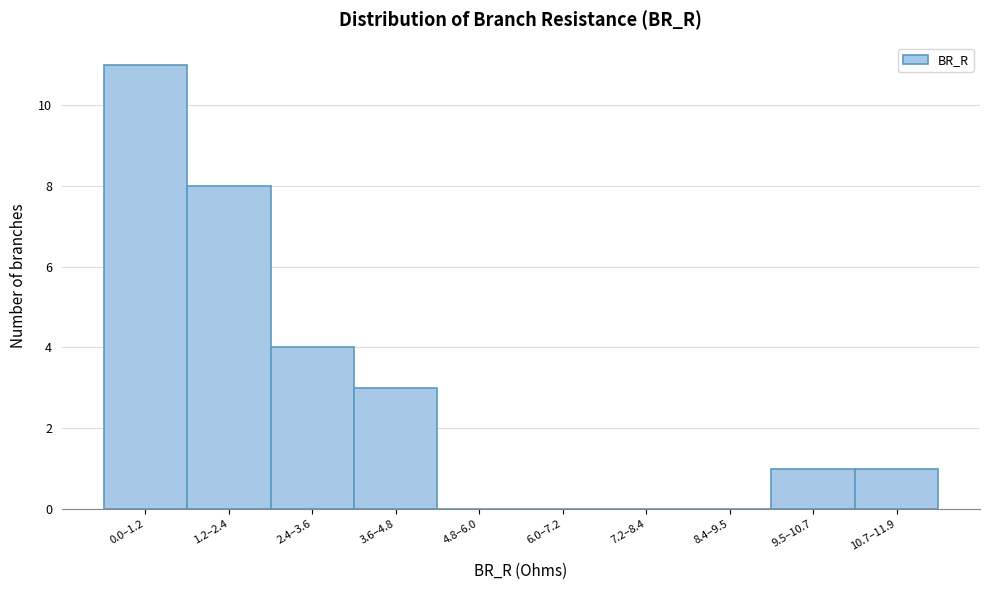

Reading left to right, what are all the values shown in this chart?

0.0–1.2=11	1.2–2.4=8	2.4–3.6=4	3.6–4.8=3	4.8–6.0=0	6.0–7.2=0	7.2–8.4=0	8.4–9.5=0	9.5–10.7=1	10.7–11.9=1